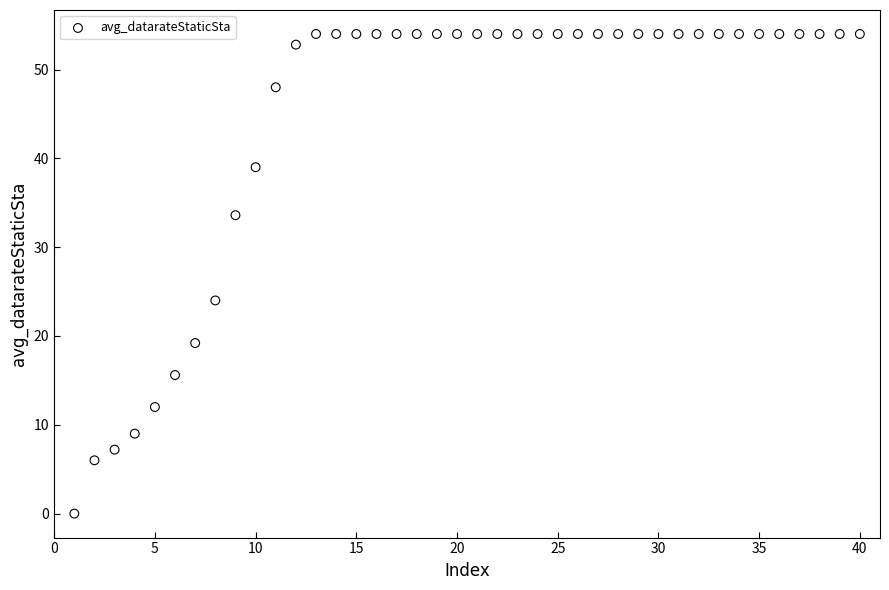

What Y value in the scatter plot is closest to 27?

24.0